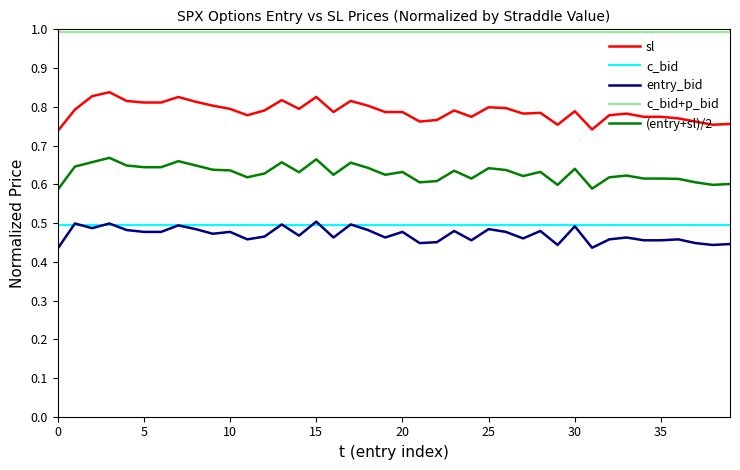

True or false: (entry+sl)/2 and entry_bid intersect in this chart.

False